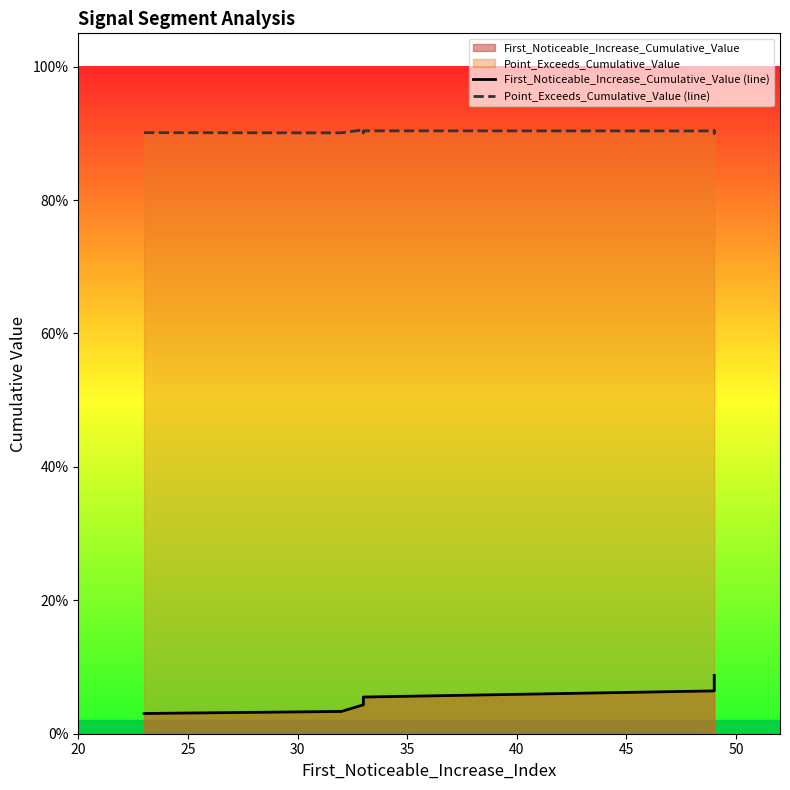

Count the First_Noticeable_Increase_Cumulative_Value (line) values in the range 0 to 1.

10